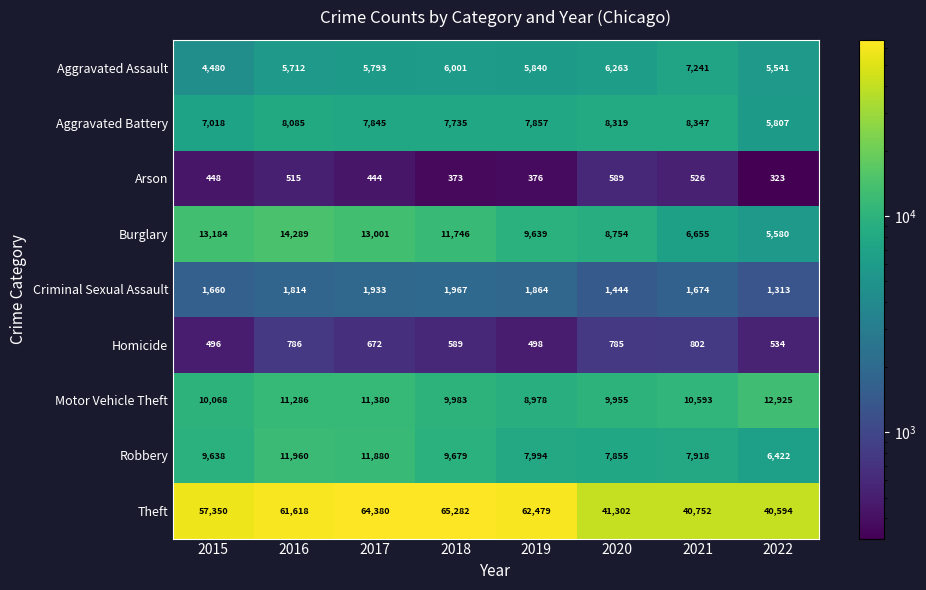

Between 2016 and 2018, which series saw the biggest shift?

Theft